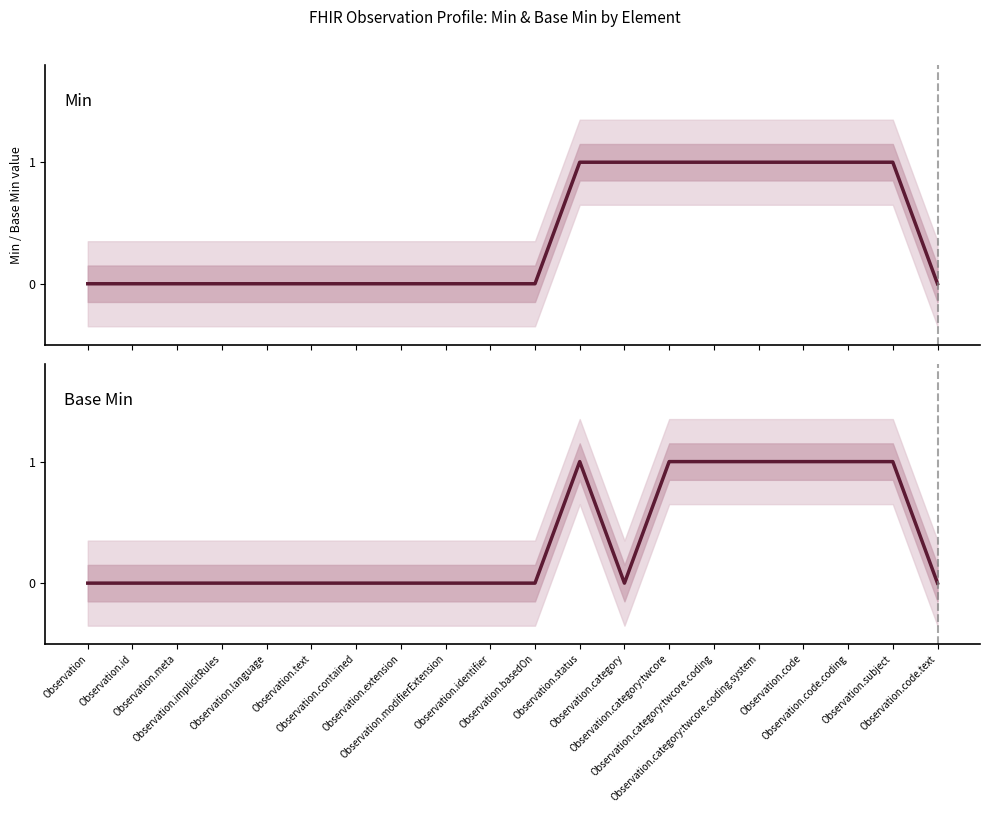

List the series in order of their overall mean, lowest first.

Base Min, Min